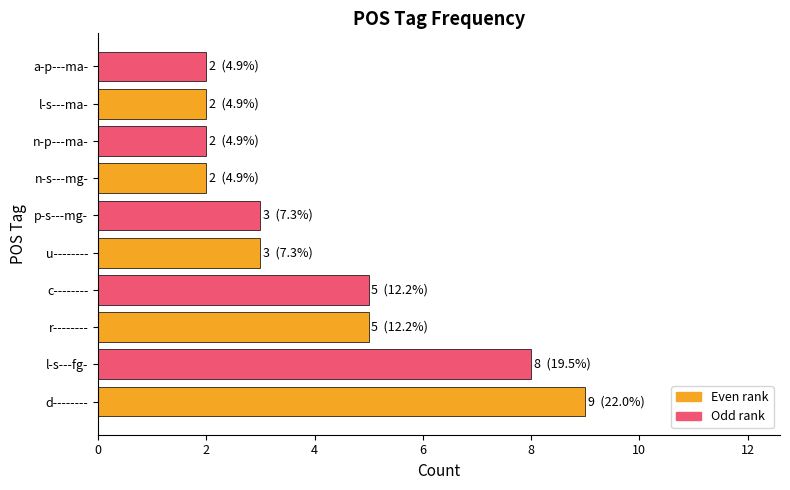

Reading bottom to top, list all the values displayed in this chart.

d--------=9	l-s---fg-=8	r--------=5	c--------=5	u--------=3	p-s---mg-=3	n-s---mg-=2	n-p---ma-=2	l-s---ma-=2	a-p---ma-=2